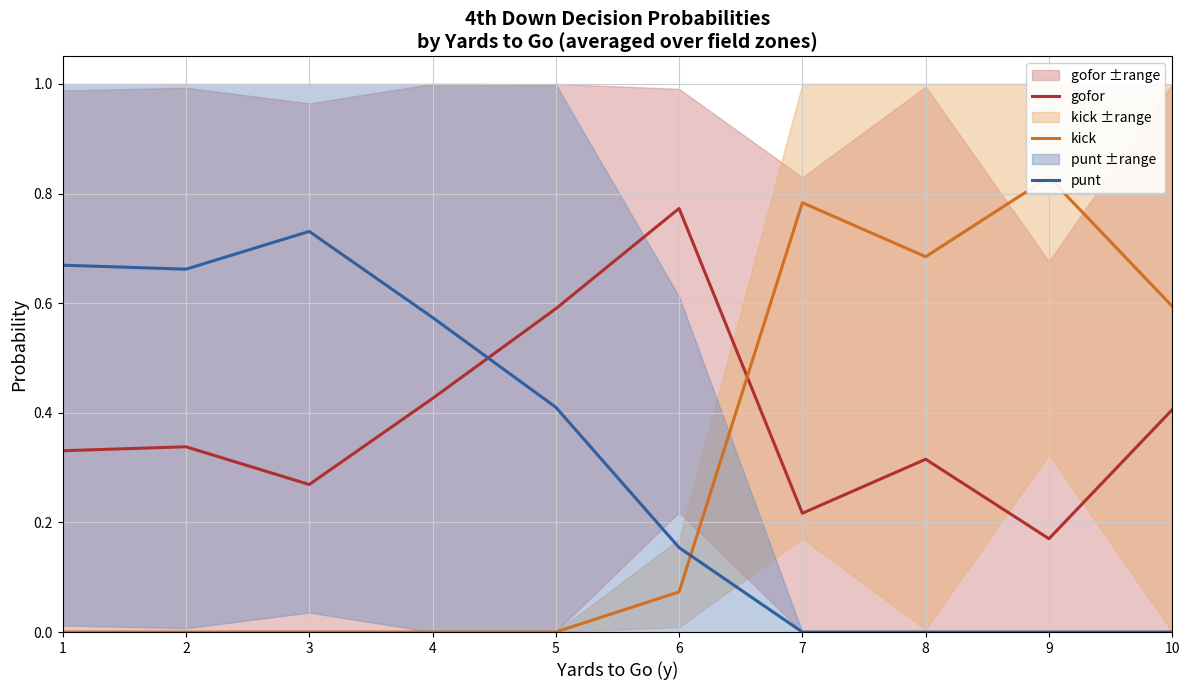

Rank the series by their average value, from lowest to highest.

kick, punt, gofor